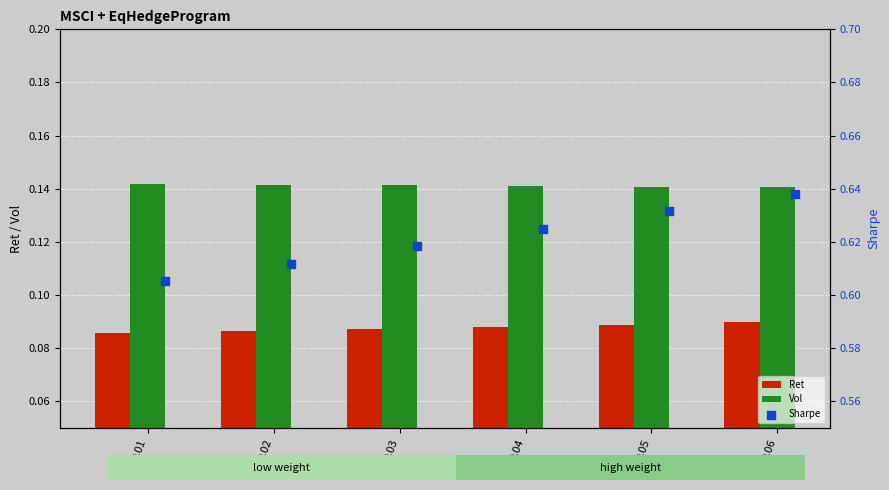

Is the value of Vol at 0.06 greater than the value of Ret at 0.01?

Yes